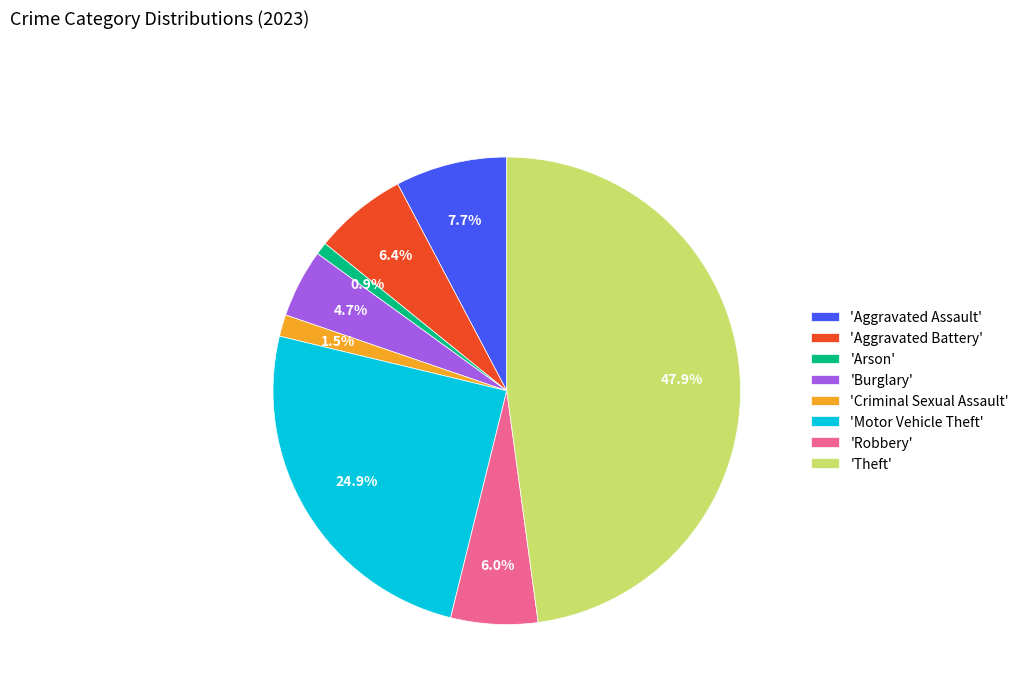

Is there any slice that represents more than half of the pie?

No